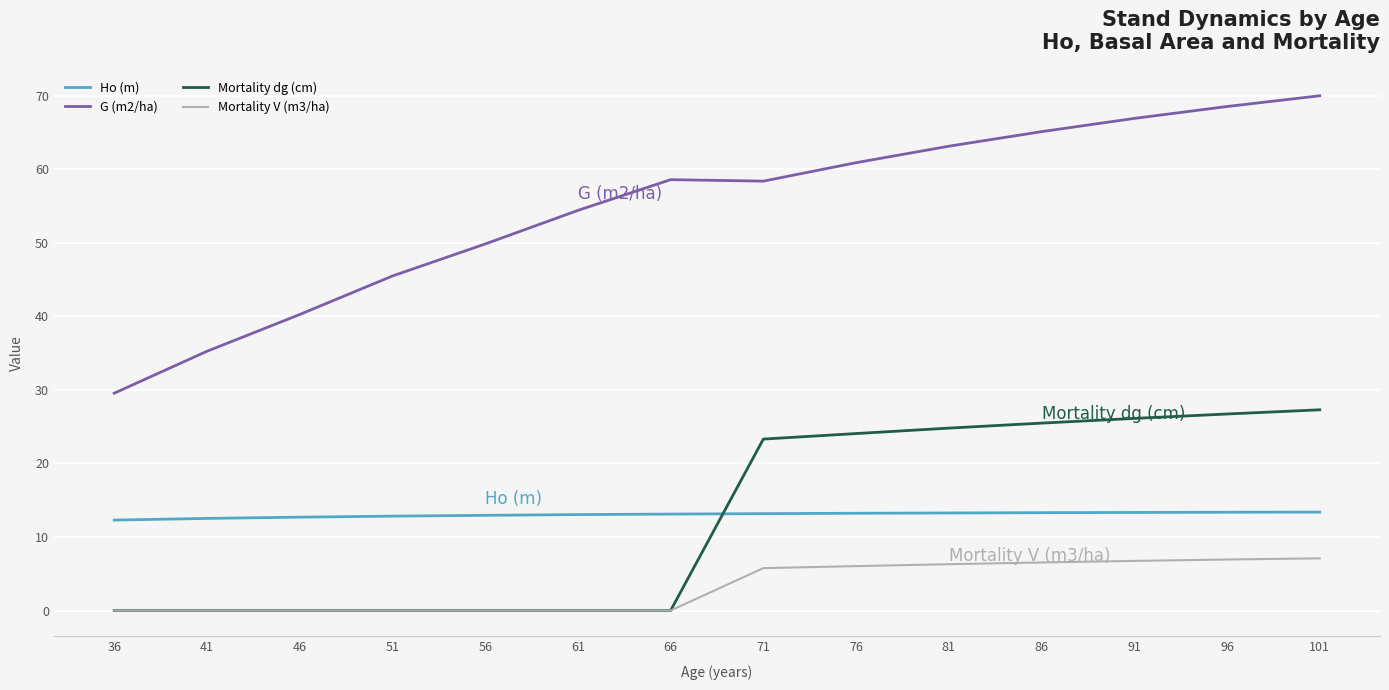

Where does the Mortality V (m3/ha) series first go above 5?

71